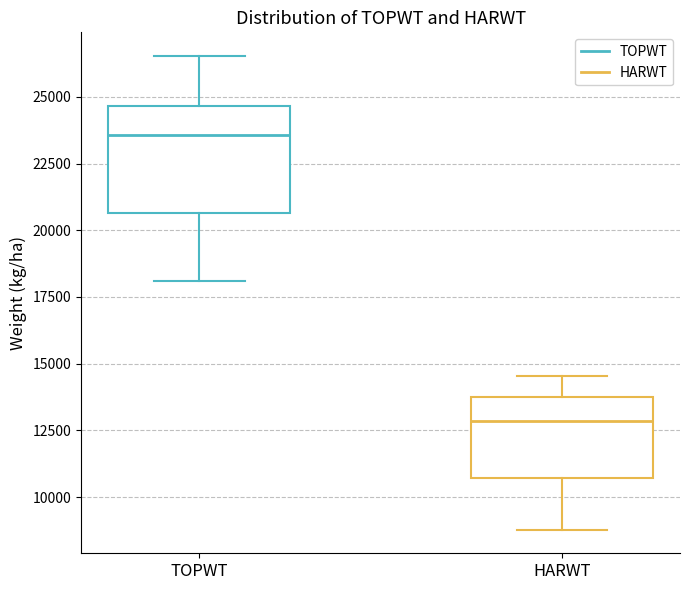

Comparing the boxes themselves (not the whiskers), which one is the tallest?

TOPWT